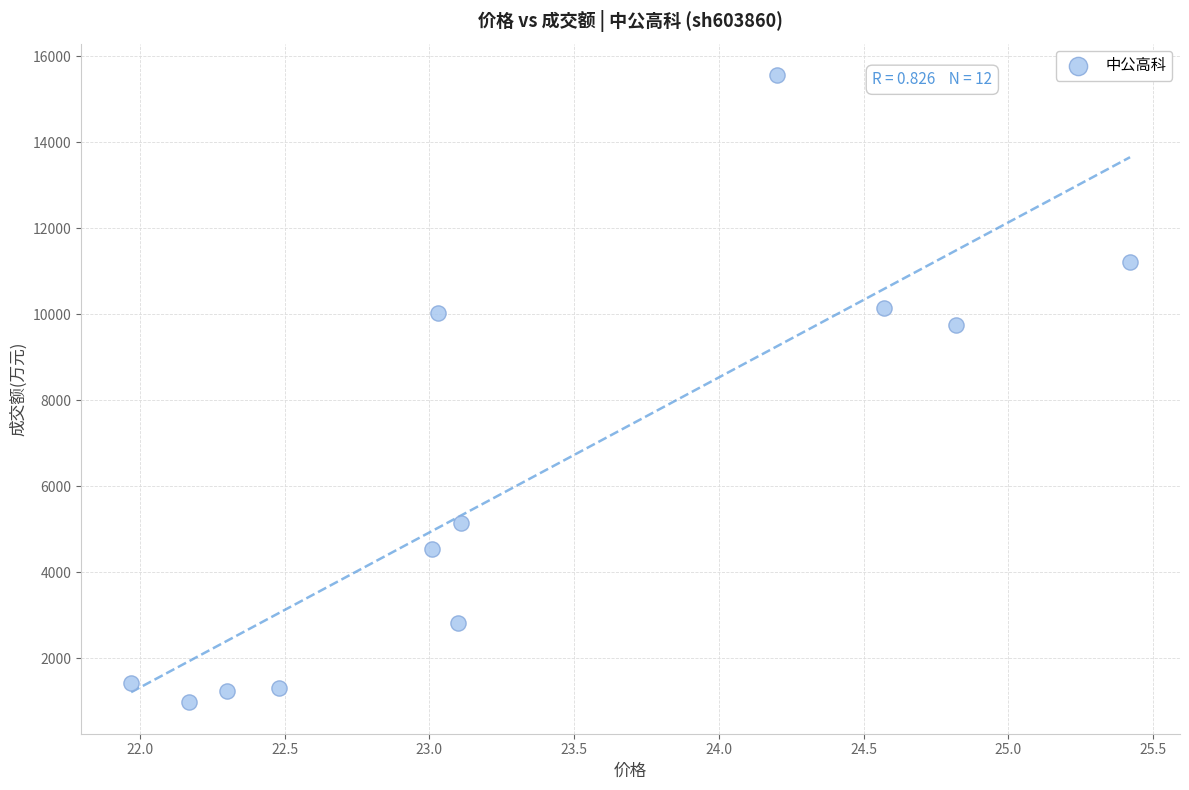

What Y value in the scatter plot is closest to 8273?

9756